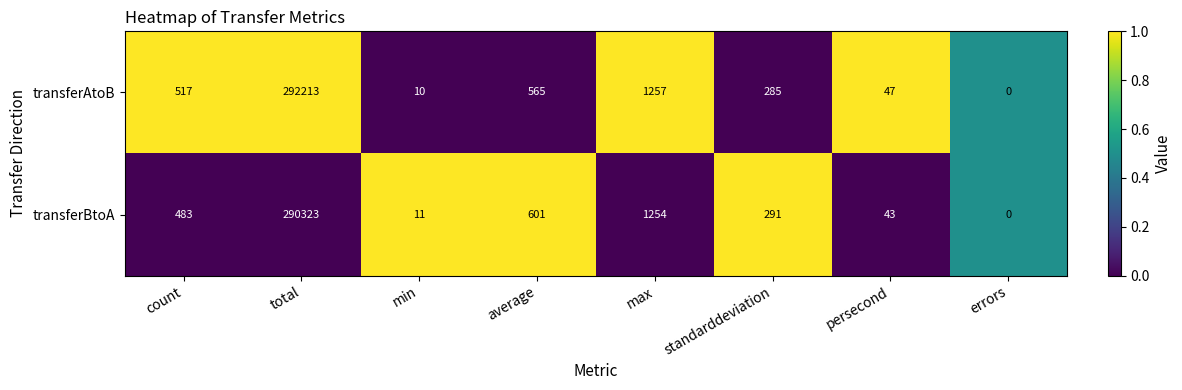

Between min and persecond, which series saw the biggest shift?

transferAtoB